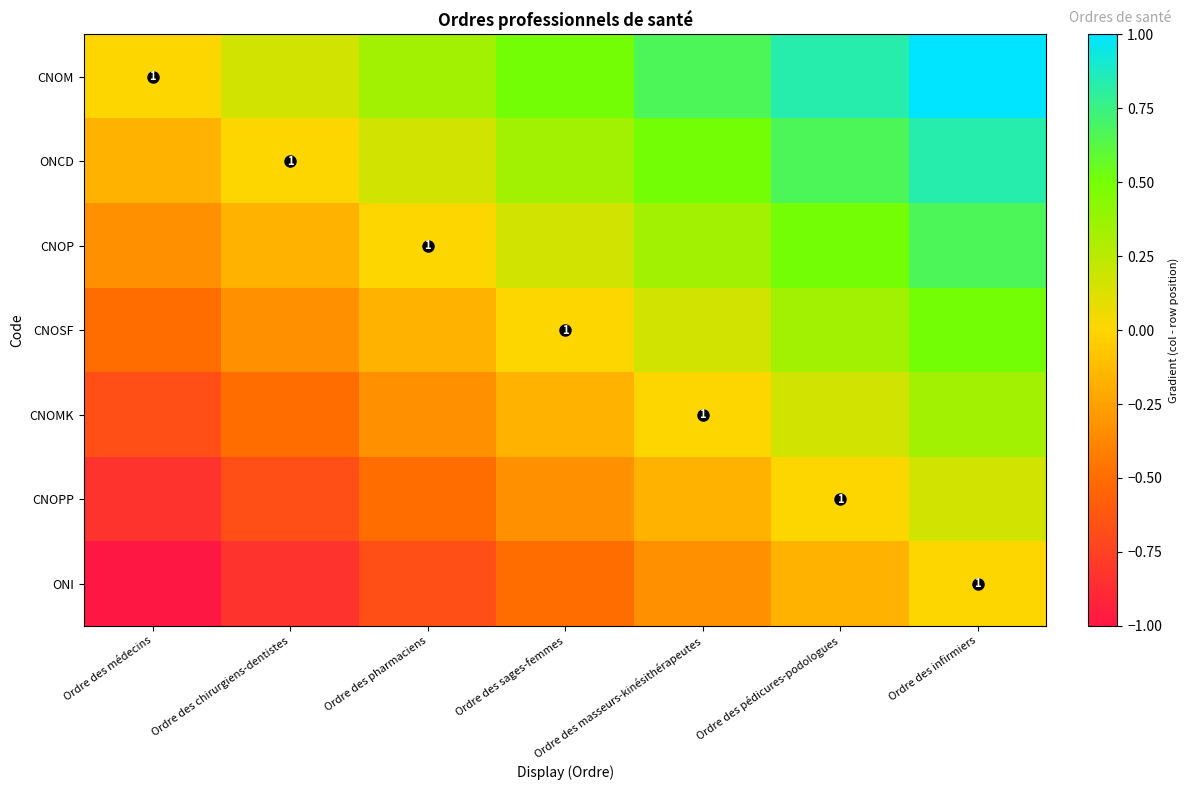

The ONI series shows -0.3 at Ordre des masseurs-kinésithérapeutes. True or false?

True